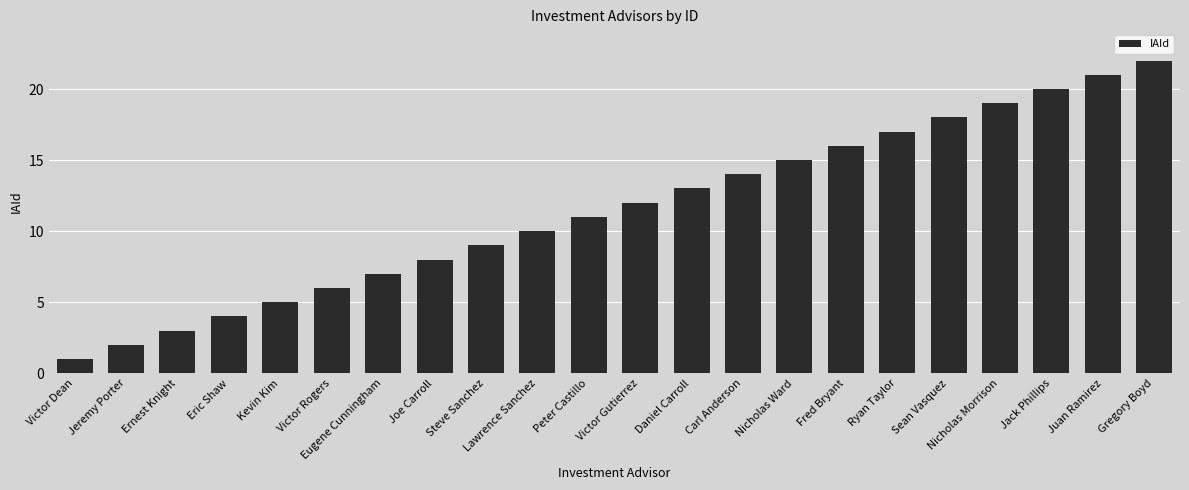

Reading right to left, list all the values displayed in this chart.

Gregory Boyd=22	Juan Ramirez=21	Jack Phillips=20	Nicholas Morrison=19	Sean Vasquez=18	Ryan Taylor=17	Fred Bryant=16	Nicholas Ward=15	Carl Anderson=14	Daniel Carroll=13	Victor Gutierrez=12	Peter Castillo=11	Lawrence Sanchez=10	Steve Sanchez=9	Joe Carroll=8	Eugene Cunningham=7	Victor Rogers=6	Kevin Kim=5	Eric Shaw=4	Ernest Knight=3	Jeremy Porter=2	Victor Dean=1